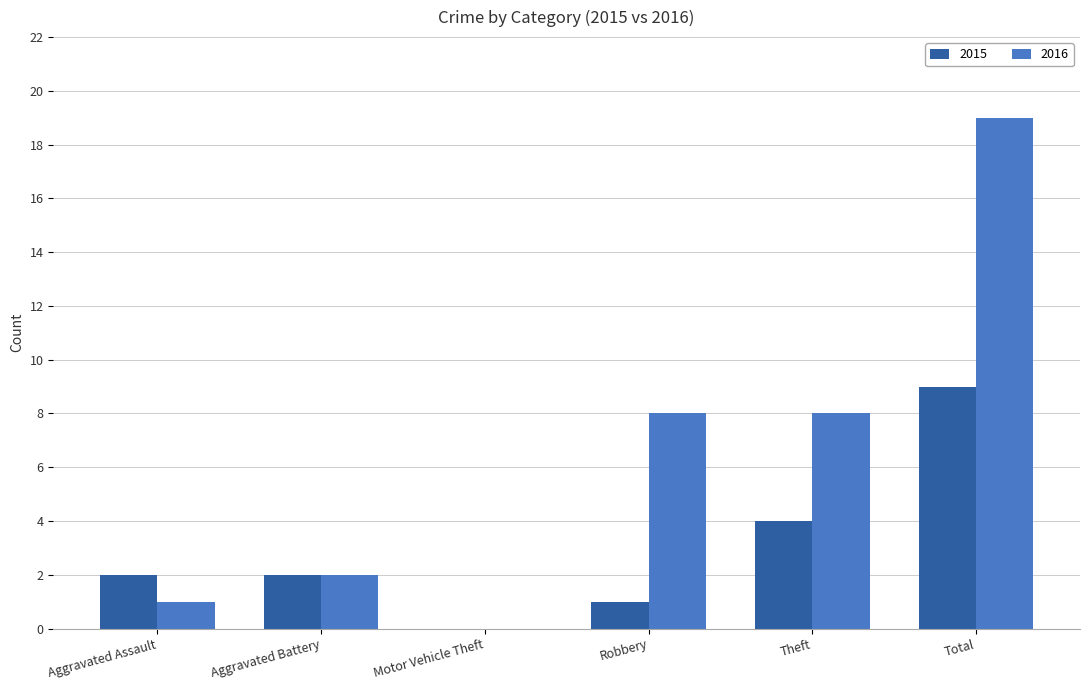

Reading left to right, extract all data points from this chart.

2015: 2	2	0	1	4	9
2016: 1	2	0	8	8	19